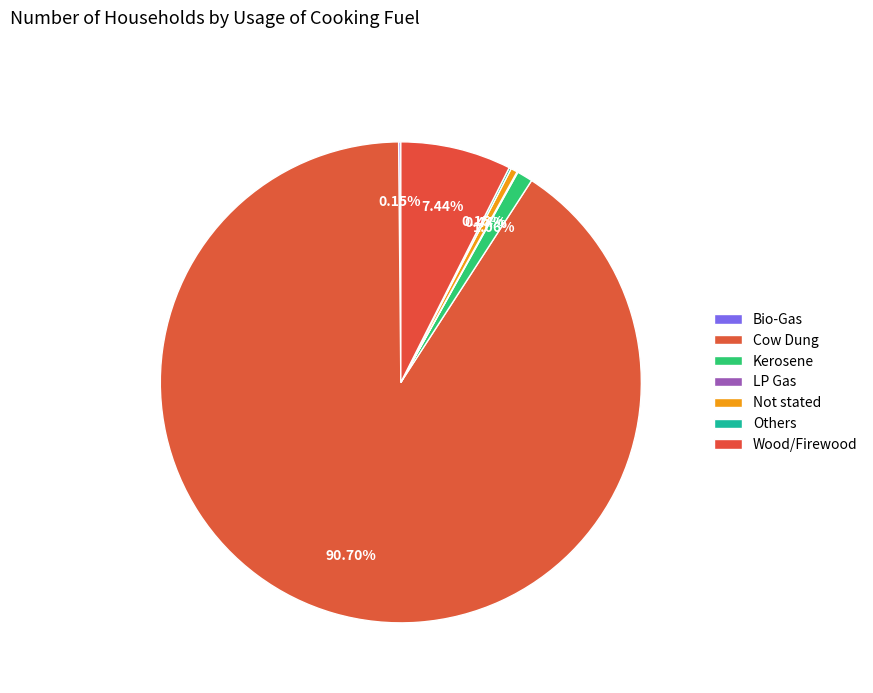

What percentage is NOT represented by Wood/Firewood?

92.6%